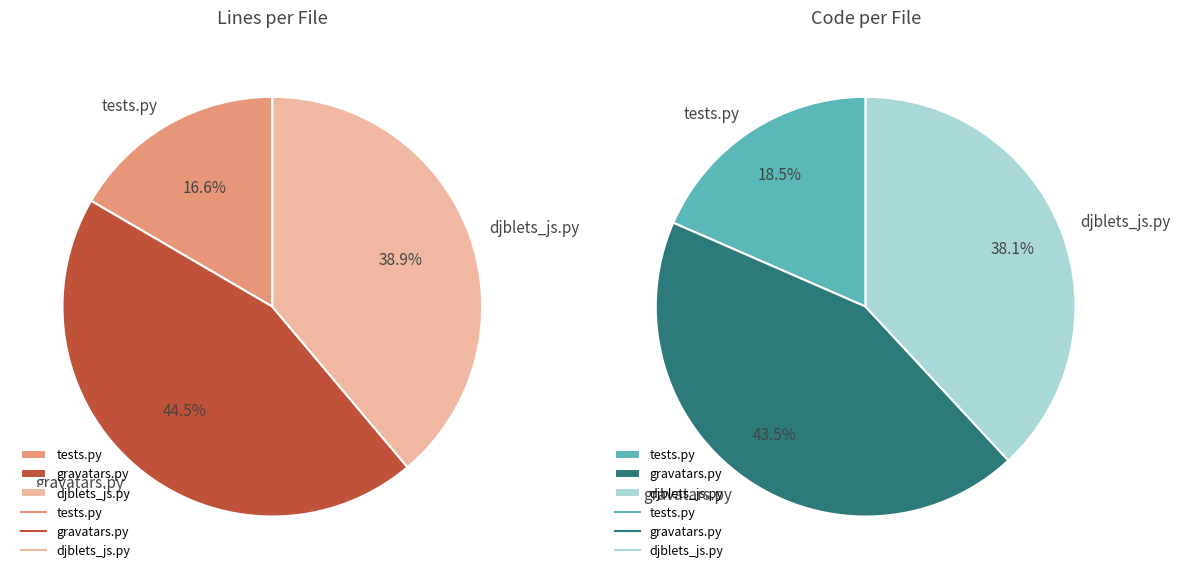

True or false: gravatars.py accounts for 45% of the total.

True